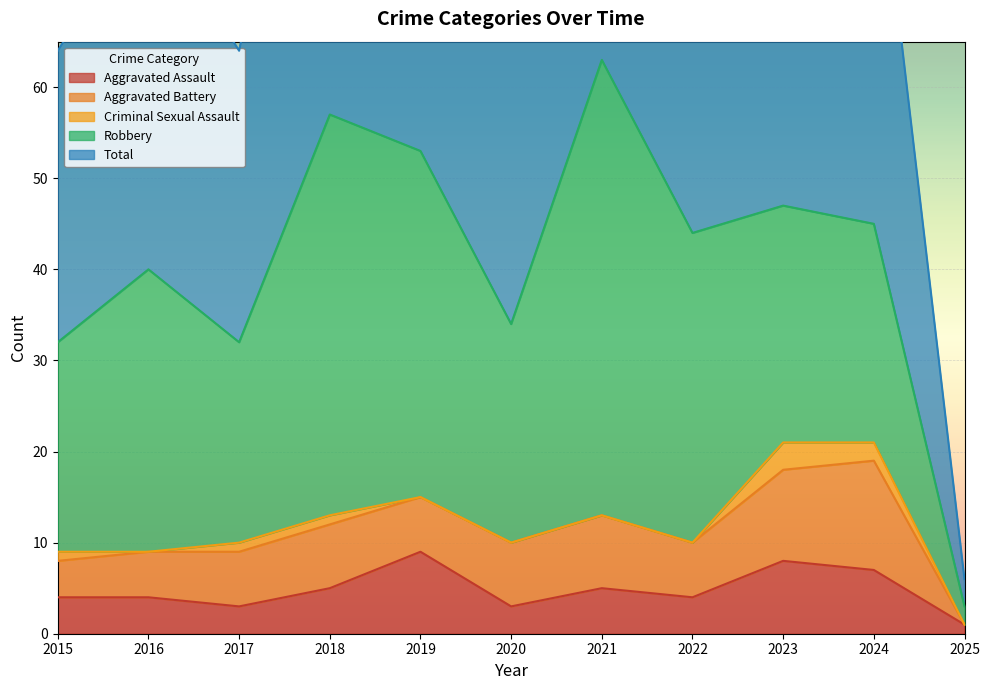

What is the average value of the Robbery series?

29